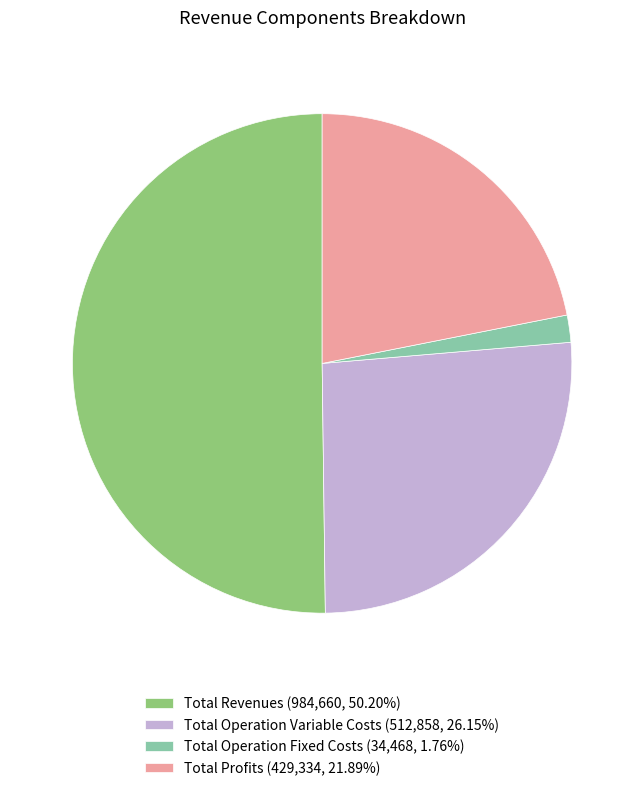

What is the ratio of the value at Total Profits (429,334, 21.89%) to the value at Total Revenues (984,660, 50.20%)?

0.4